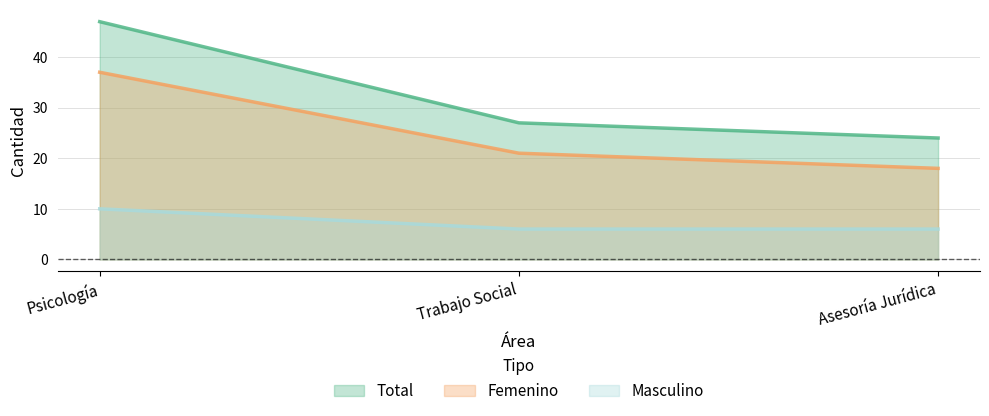

The Total series shows 14 at Trabajo Social. True or false?

False